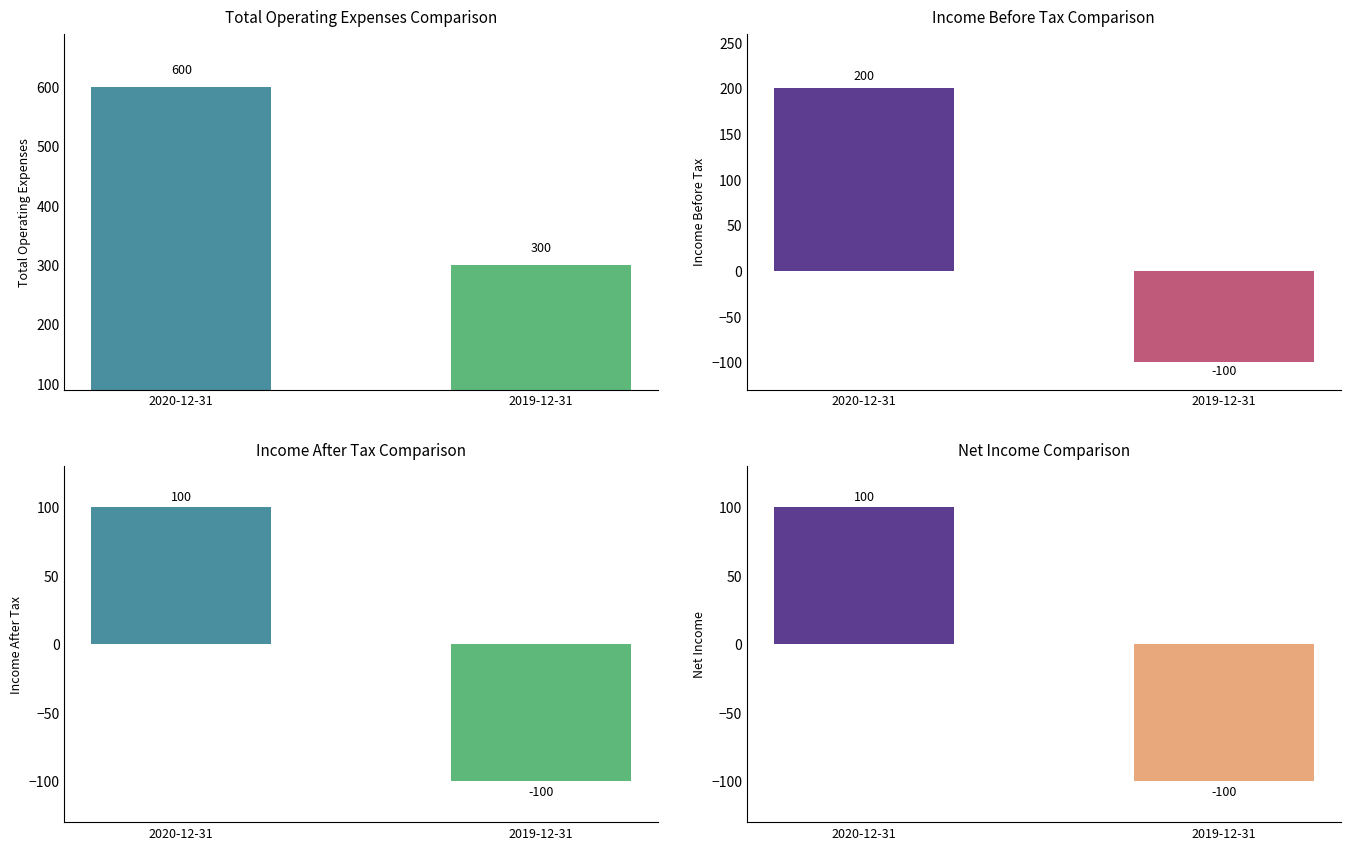

What is the label of the 1st bar from the right?

2019-12-31